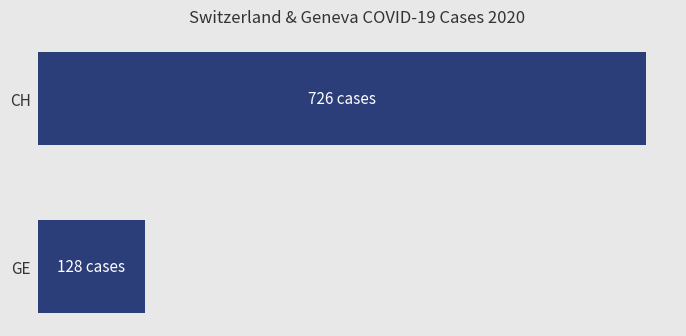

What is the average value?

427